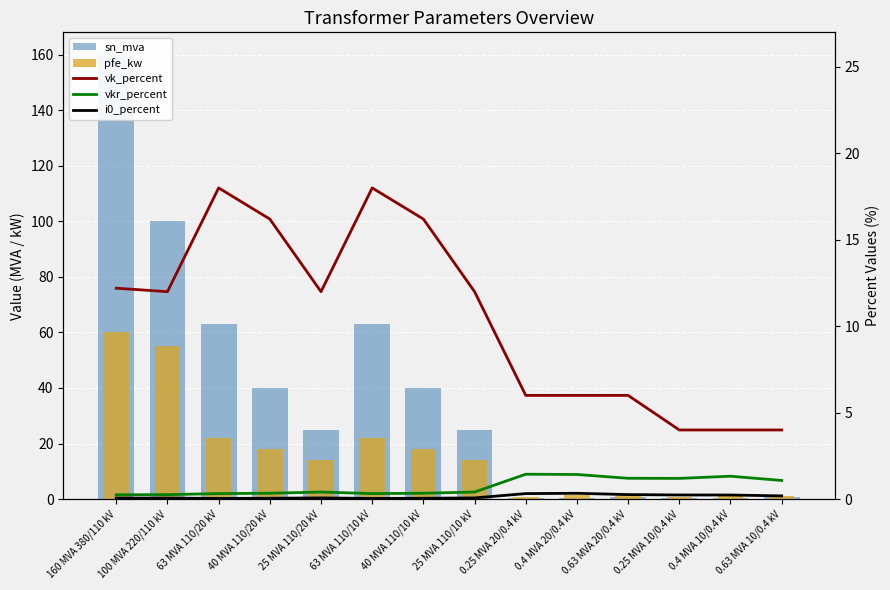

At 25 MVA 110/10 kV, list the series in order from smallest to largest.

i0_percent, vkr_percent, vk_percent, pfe_kw, sn_mva